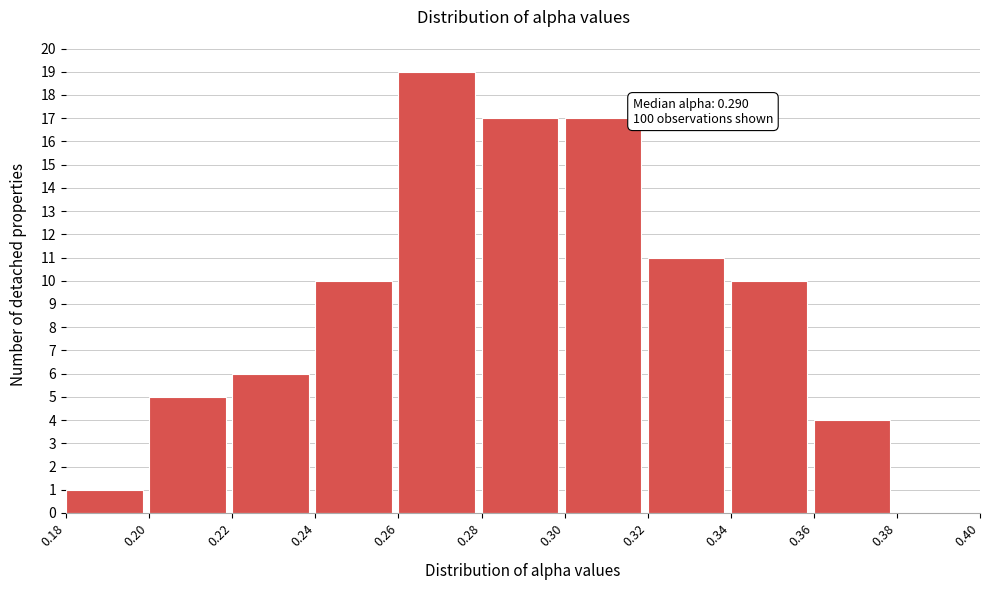

Over which range of the x-axis is the bar tallest?

0.26 to 0.28